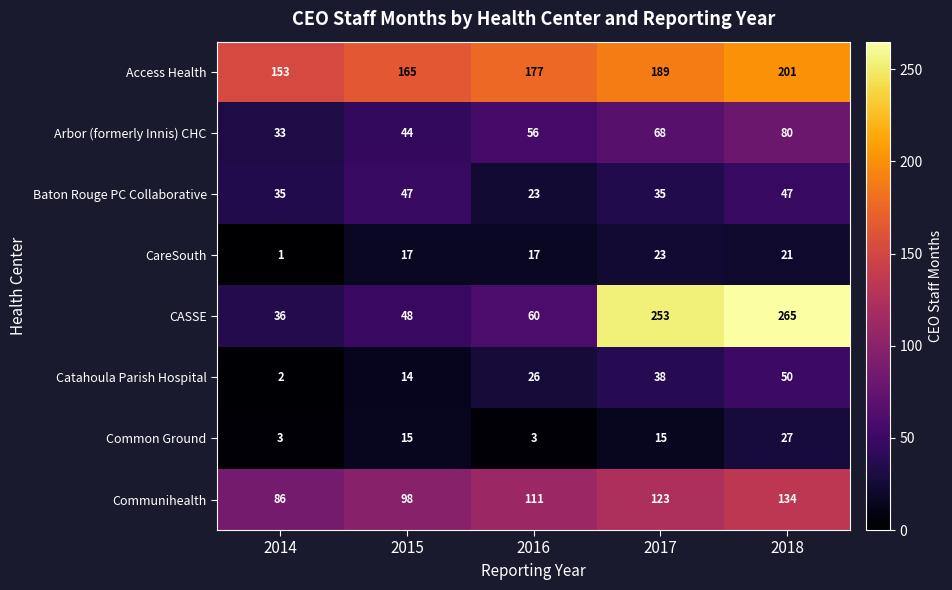

The CareSouth series shows 1 at 2014. True or false?

True